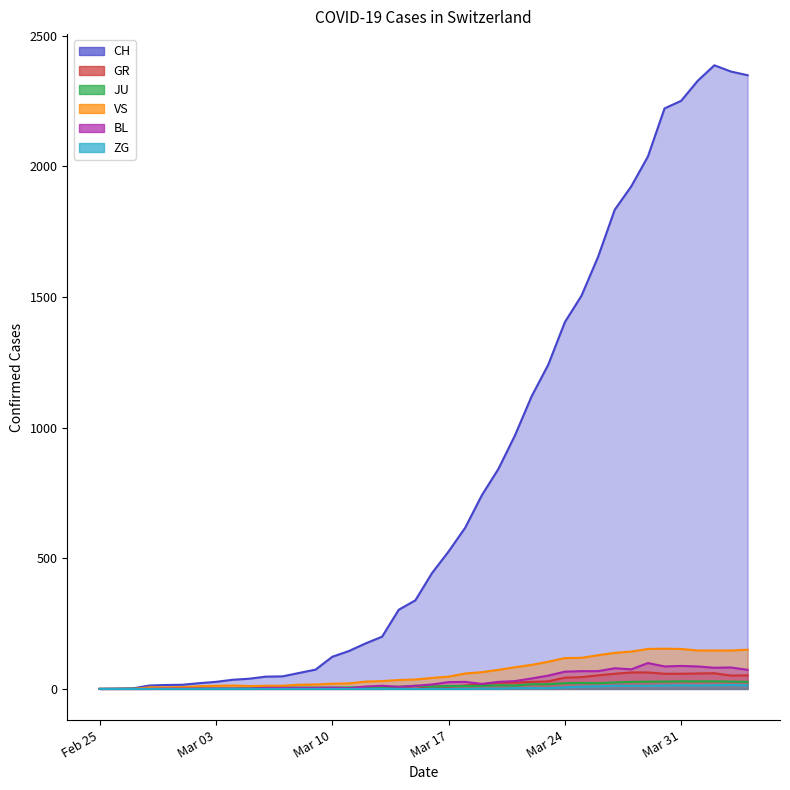

Is it true that BL equals 30 at 2020-03-21?

True